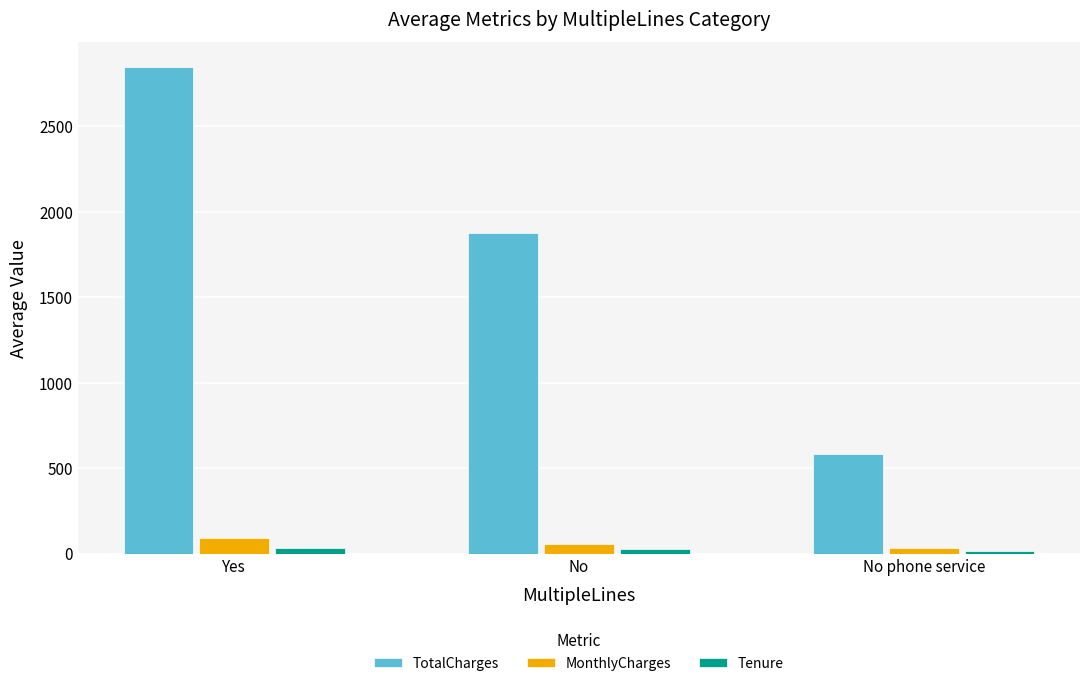

What is the value of the TotalCharges bar at the 3rd from the left?

583.2